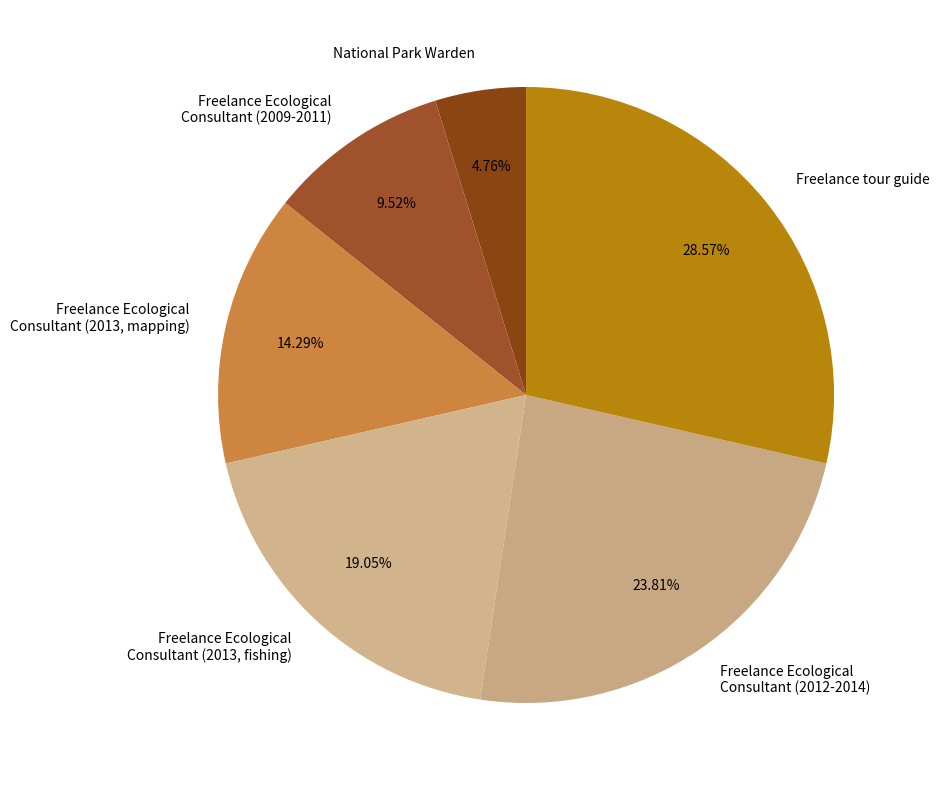

Which slice is the smallest?

National Park Warden